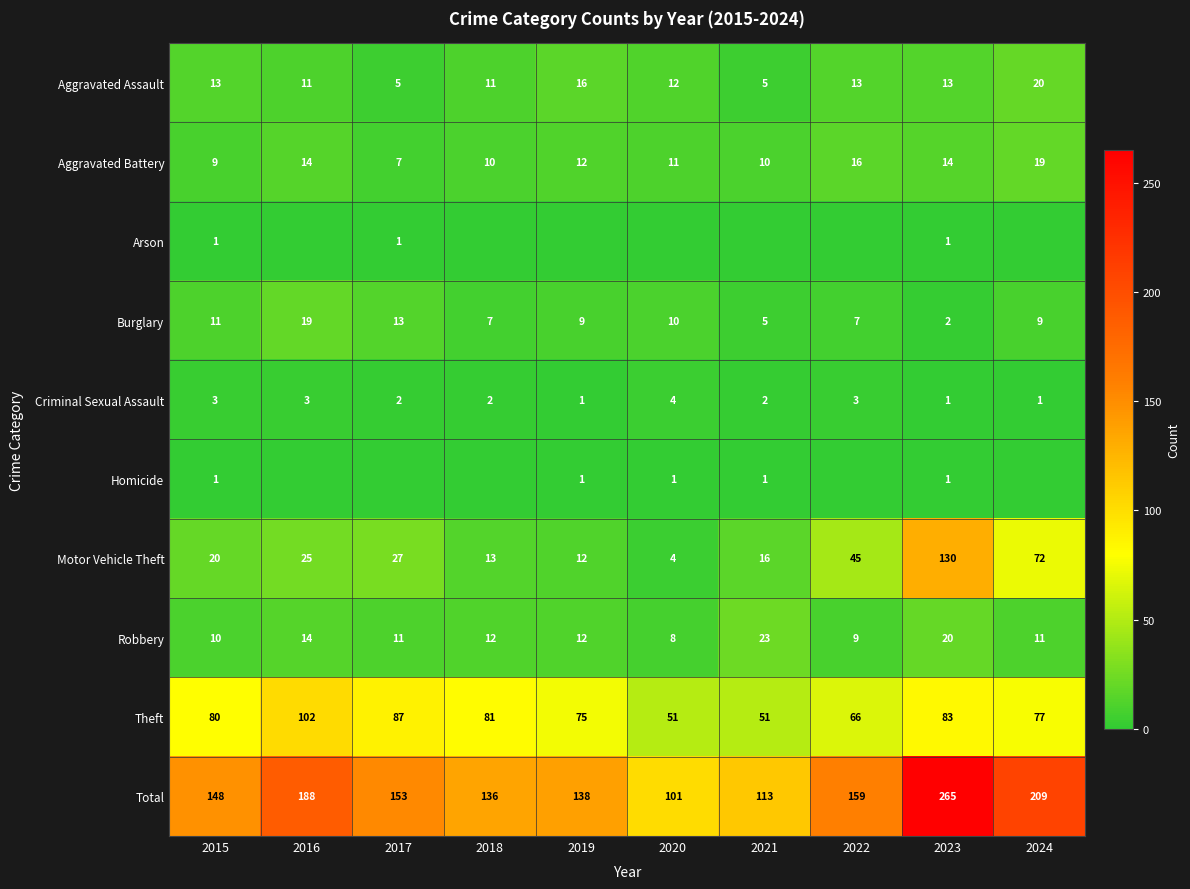

Read the Motor Vehicle Theft value at 2021, to the nearest 5.

15